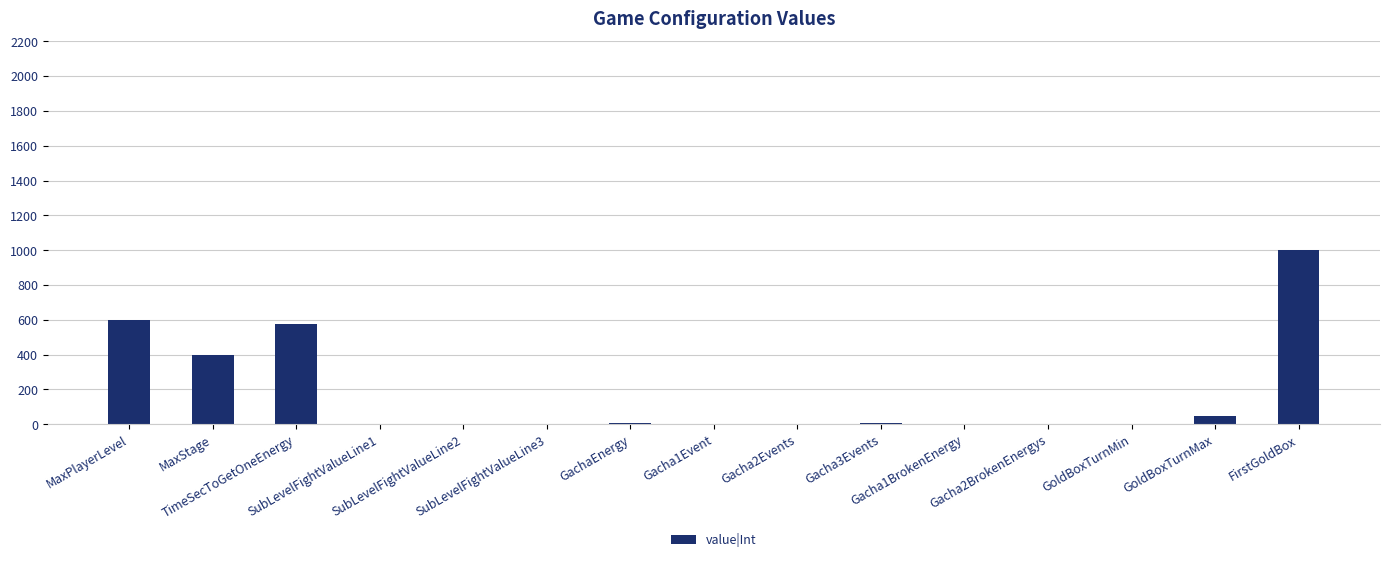

What is the sum of all values?

2659